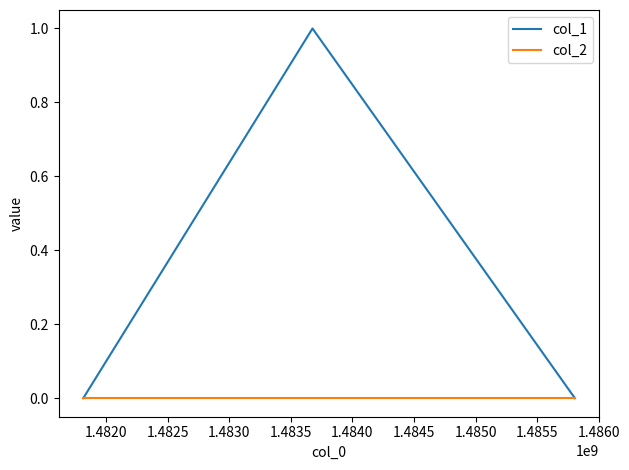

List the series in order of their peak value, lowest first.

col_2, col_1